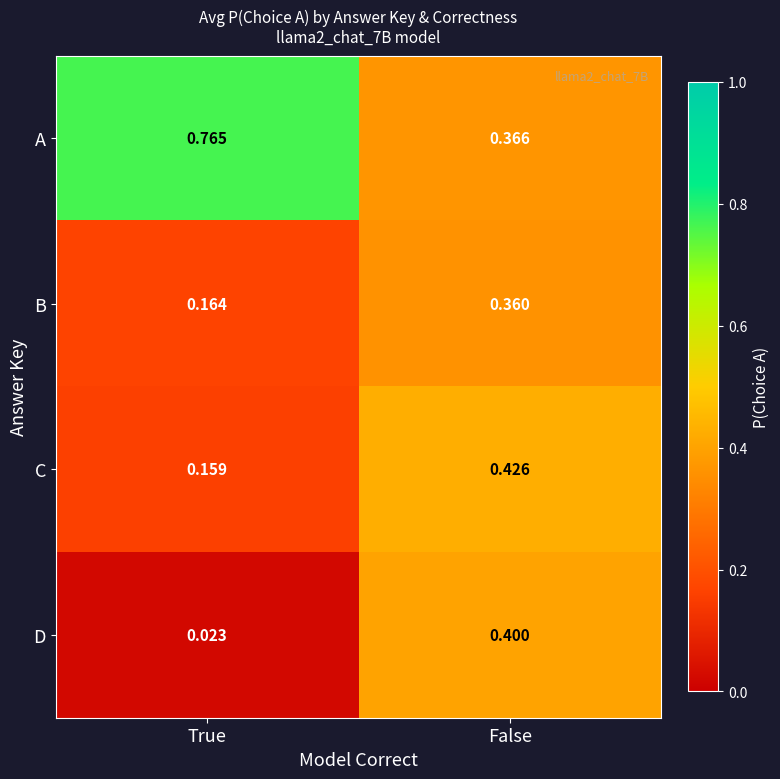

Rank the series at False from highest to lowest value.

C, D, A, B